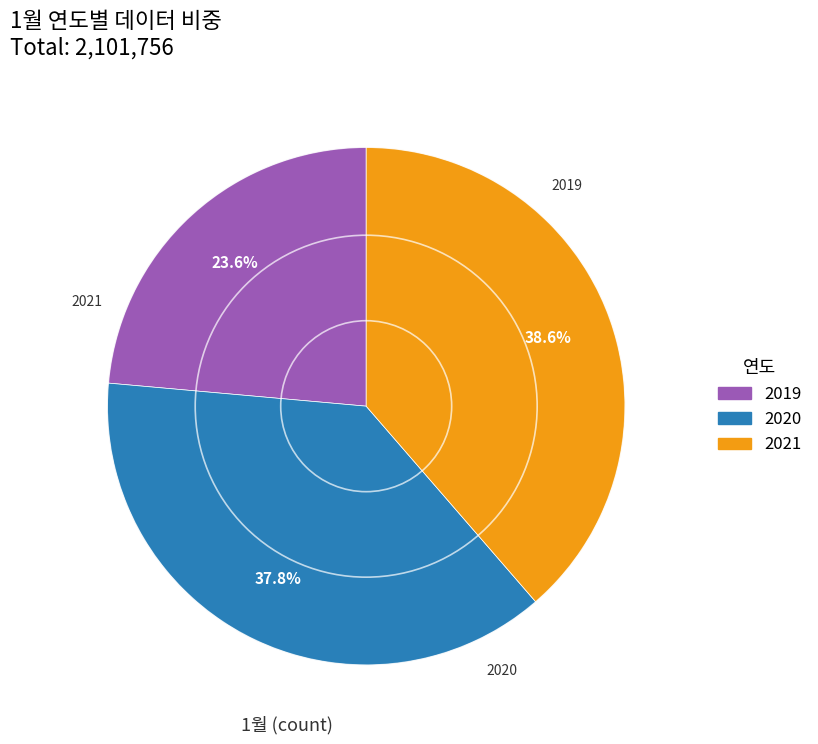

Does 2020 account for over 50% of the chart?

No